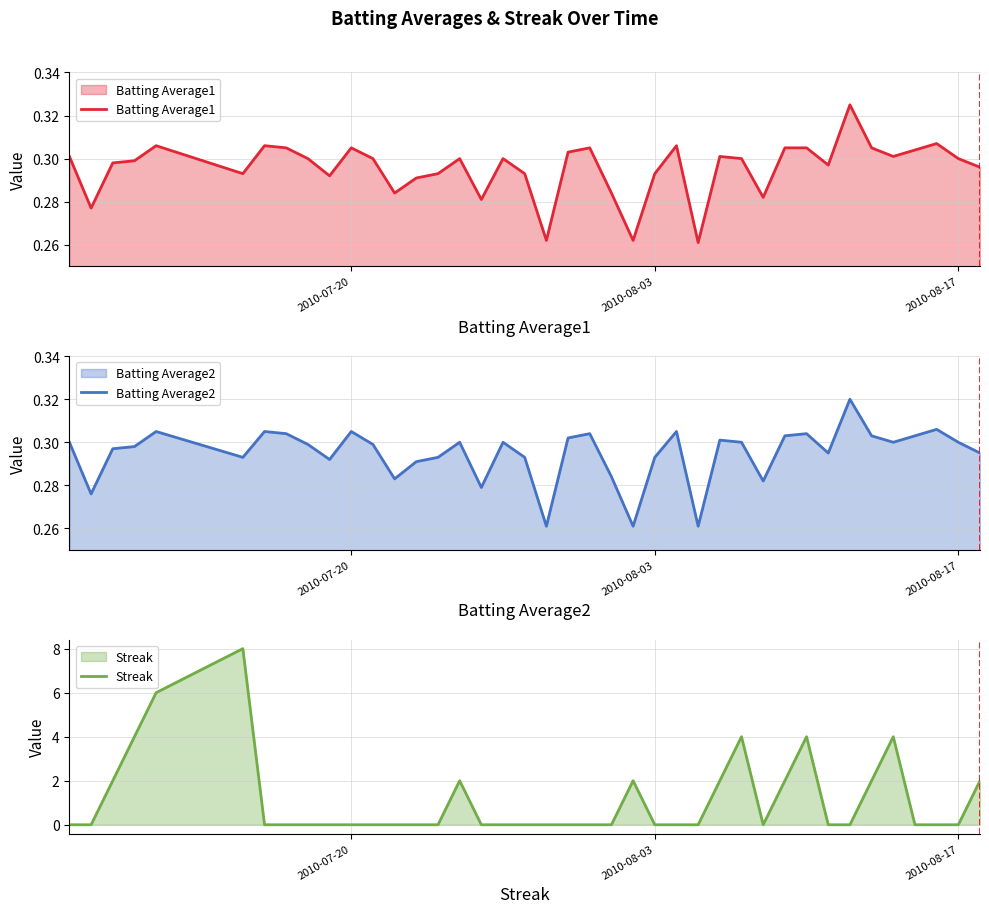

What is the maximum value for Streak?

8